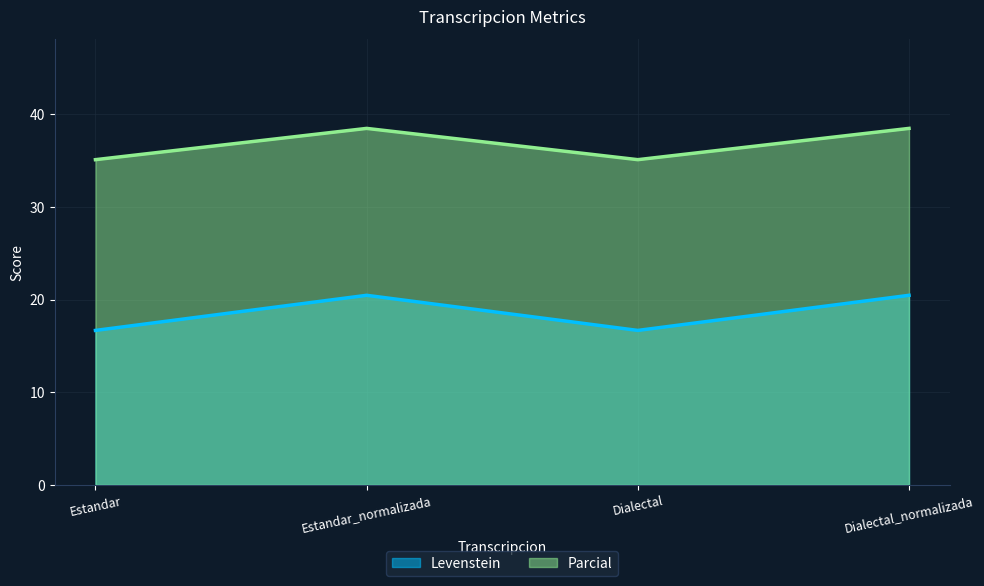

What is the difference between the Levenstein values at Dialectal and Estandar_normalizada?

3.8